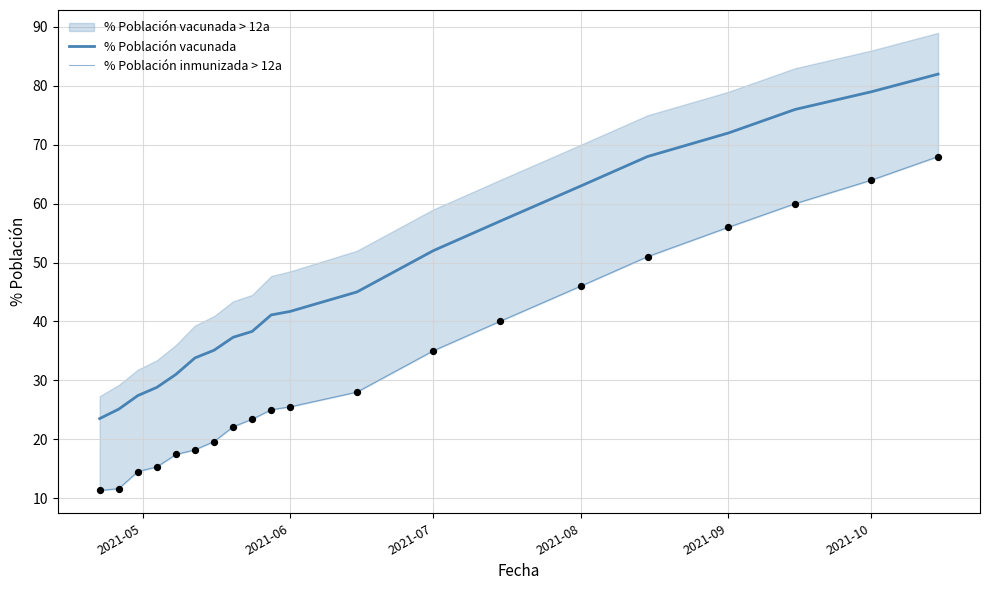

Which series has the largest Y range (max minus min)?

% Población vacunada